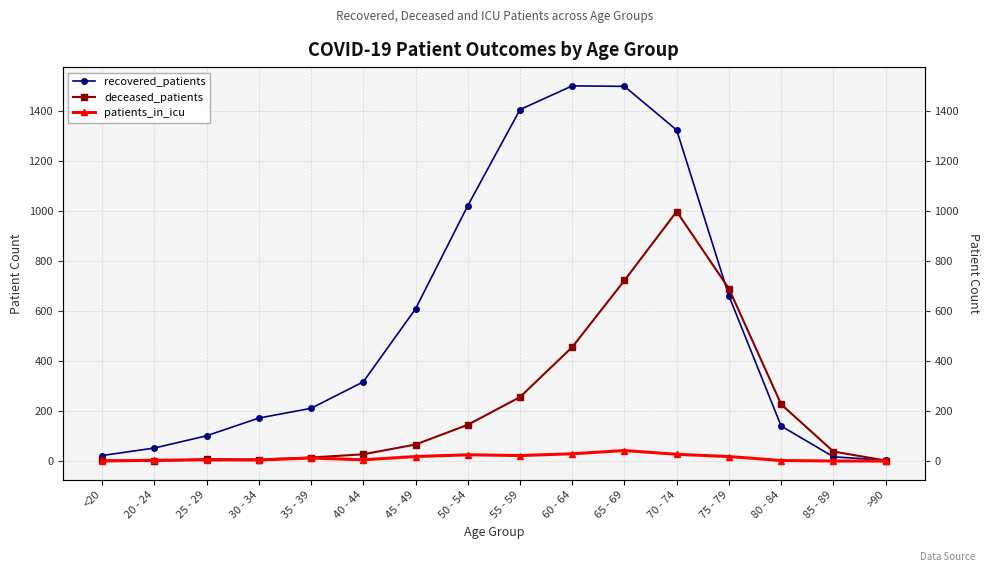

Reading right to left, transcribe all the data shown in this chart.

recovered_patients: >90=3	85 - 89=17	80 - 84=140	75 - 79=661	70 - 74=1325	65 - 69=1500	60 - 64=1502	55 - 59=1407	50 - 54=1022	45 - 49=609	40 - 44=317	35 - 39=211	30 - 34=172	25 - 29=101	20 - 24=52	<20=22
deceased_patients: >90=2	85 - 89=38	80 - 84=227	75 - 79=690	70 - 74=999	65 - 69=723	60 - 64=456	55 - 59=256	50 - 54=145	45 - 49=66	40 - 44=27	35 - 39=14	30 - 34=6	25 - 29=7	20 - 24=0	<20=3
patients_in_icu: >90=0	85 - 89=0	80 - 84=2	75 - 79=18	70 - 74=27	65 - 69=42	60 - 64=29	55 - 59=22	50 - 54=25	45 - 49=18	40 - 44=5	35 - 39=12	30 - 34=4	25 - 29=5	20 - 24=3	<20=0